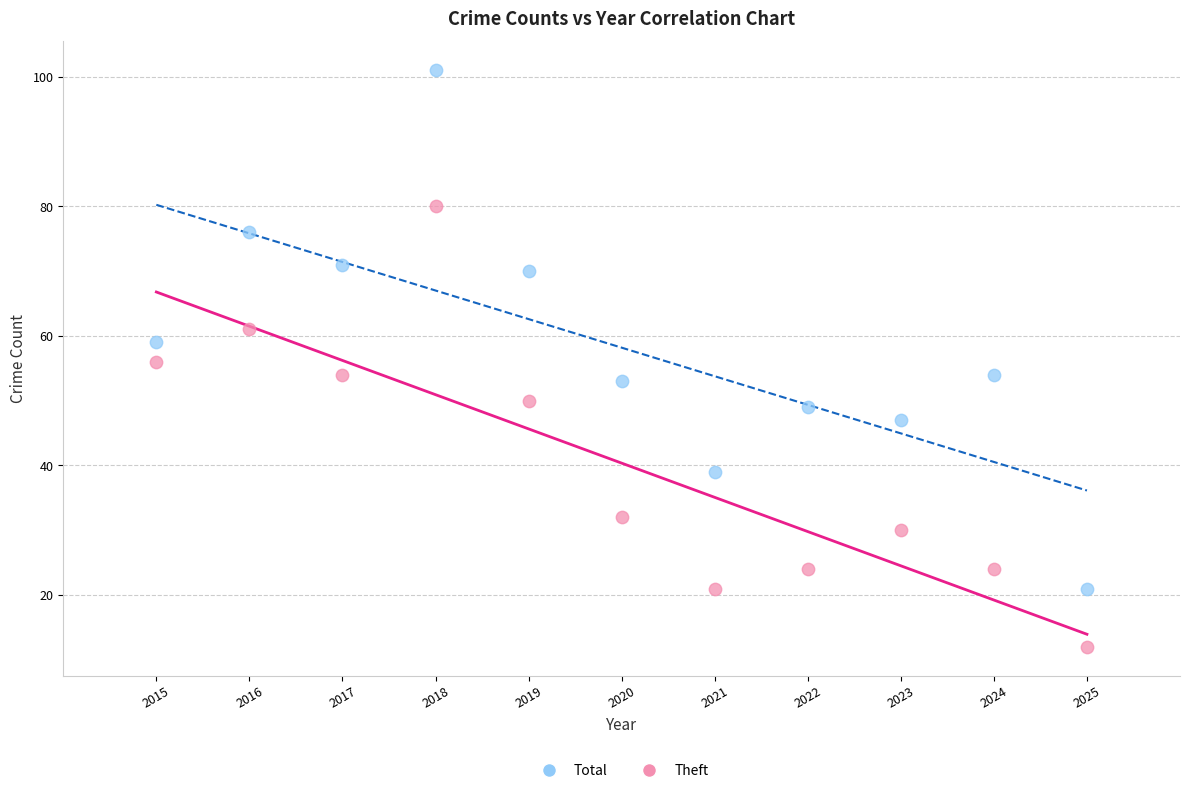

Which series has the widest spread of Y values?

Total